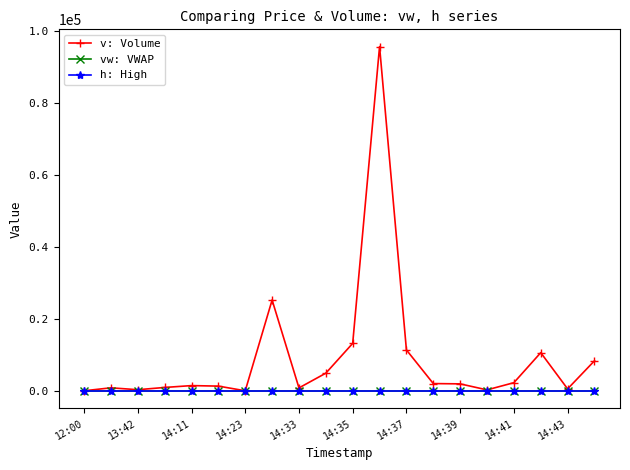

Which series has the widest spread of values?

v: Volume